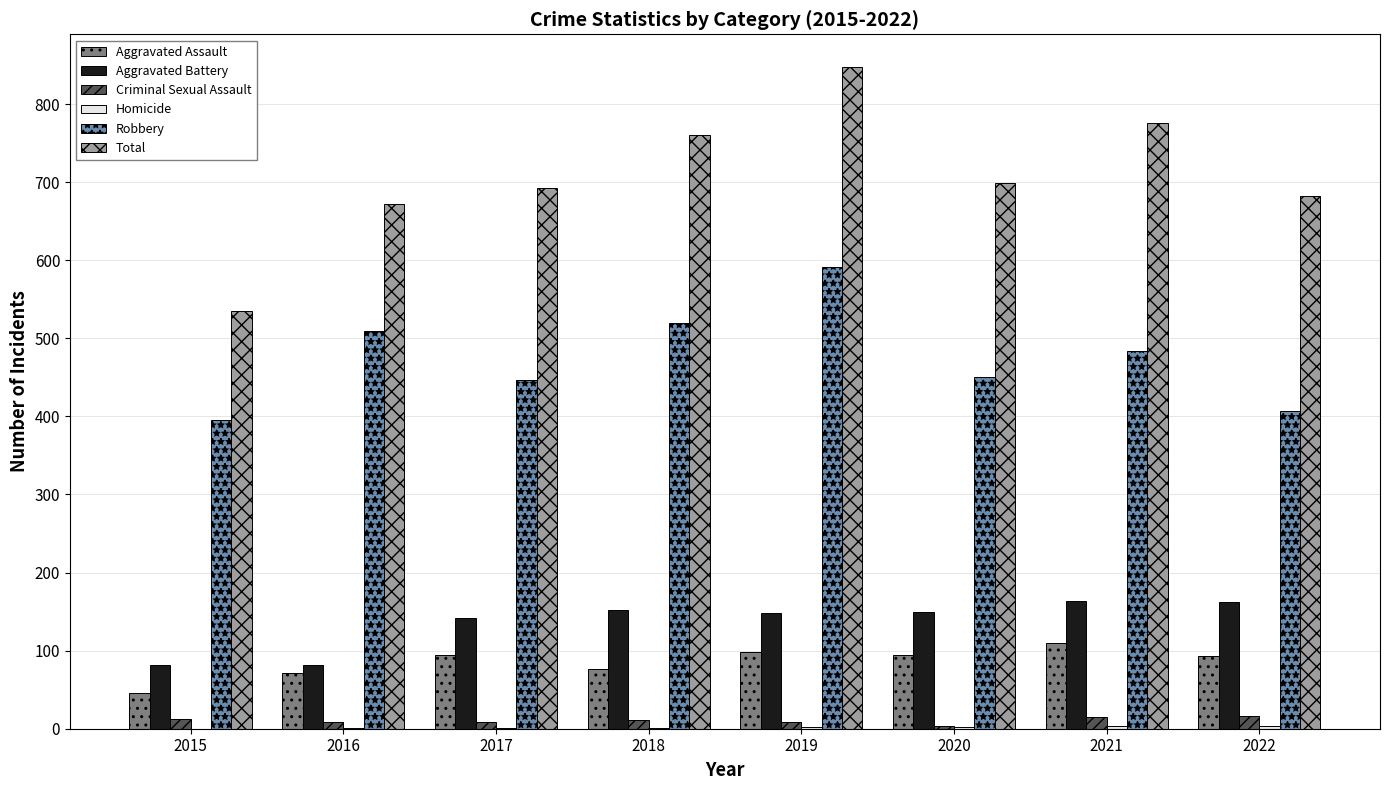

Which series has the largest total across all categories?

Total